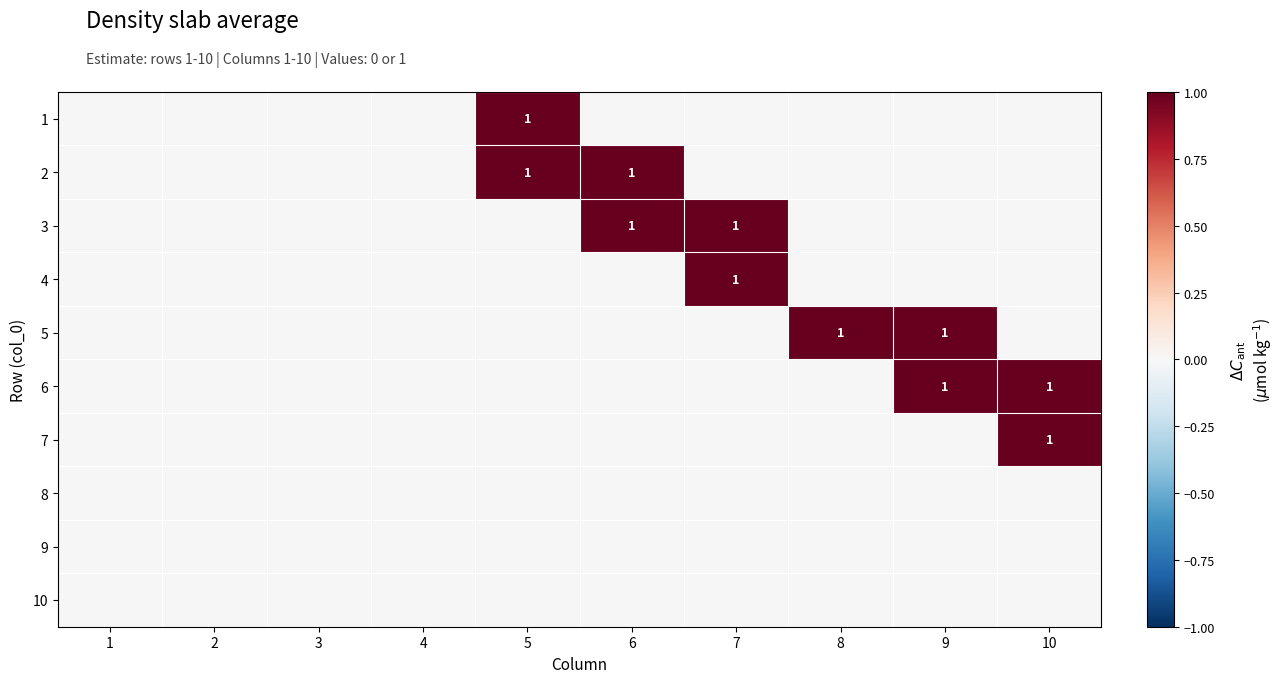

The value of 3 at 6 is 1. True or false?

True